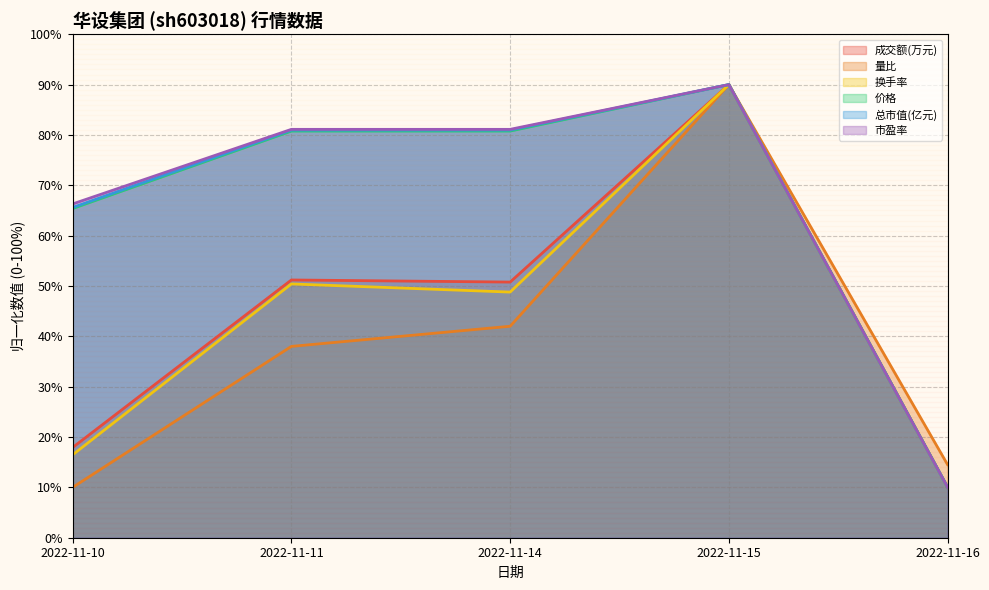

Is the value of 量比 at 2022-11-15 greater than the value of 市盈率 at 2022-11-16?

Yes